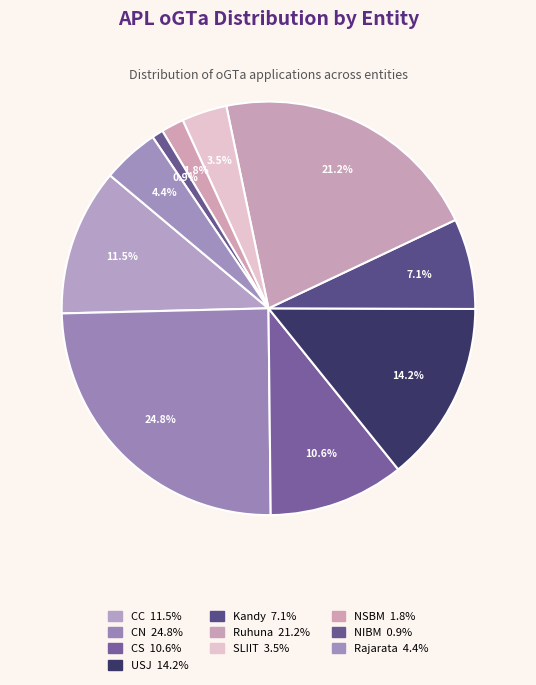

Which slice is the largest?

CN